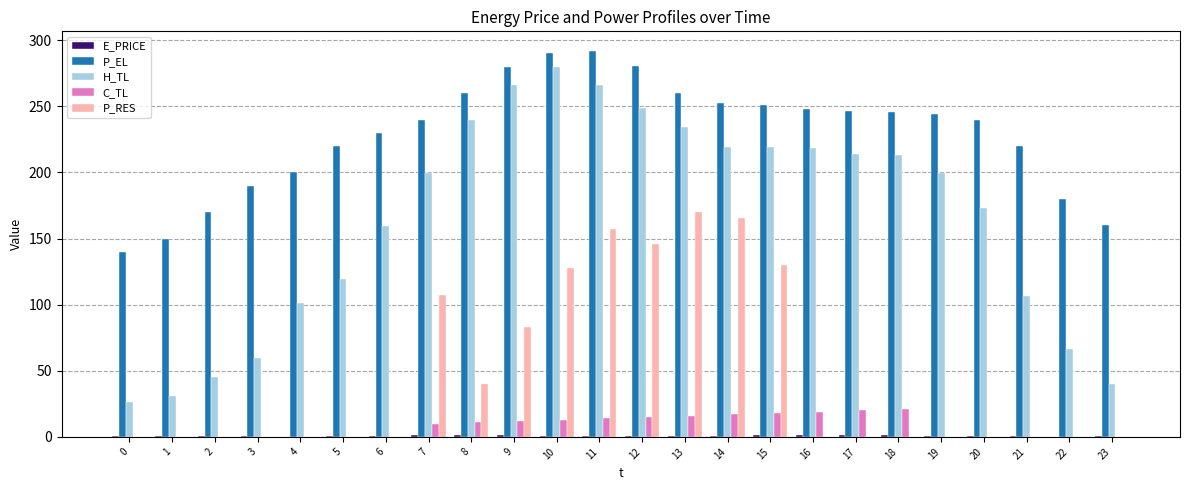

Which series changed the most between 3 and 11?

H_TL